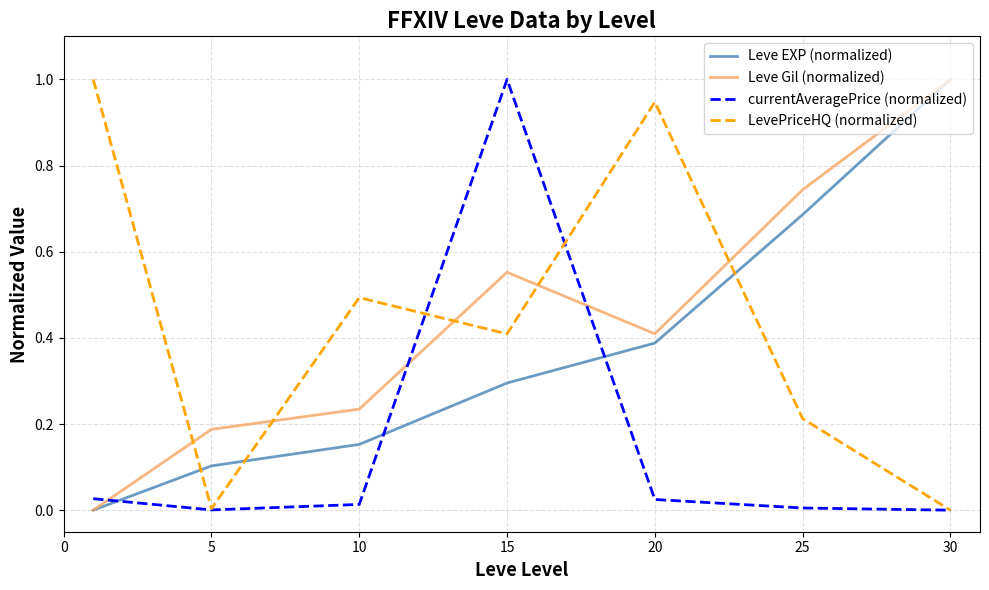

True or false: Leve EXP (normalized) and LevePriceHQ (normalized) cross at least once.

True